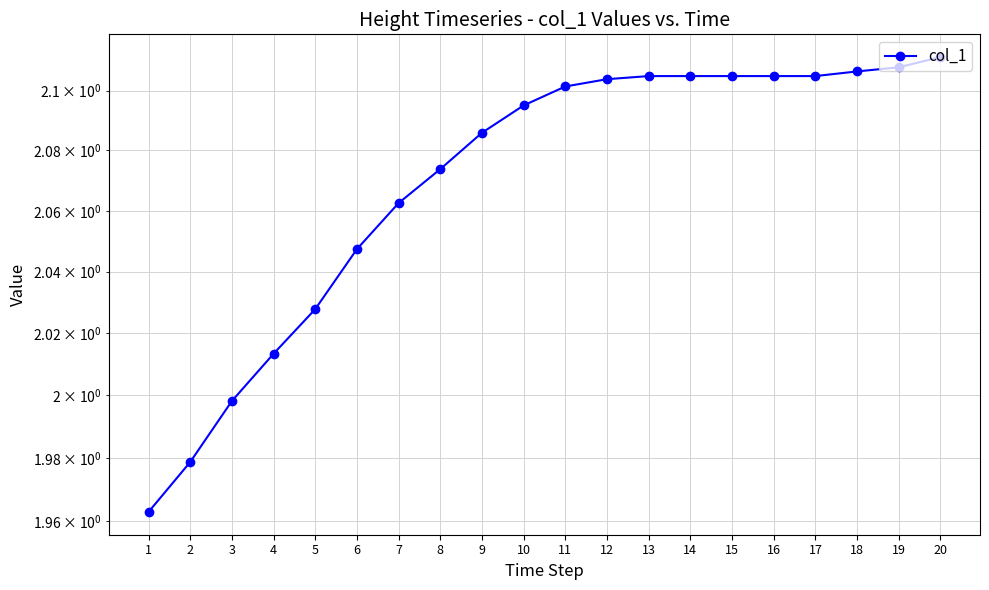

List the labels in order of value, smallest first.

1, 2, 3, 4, 5, 6, 7, 8, 9, 10, 11, 12, 13, 14, 15, 16, 17, 18, 19, 20